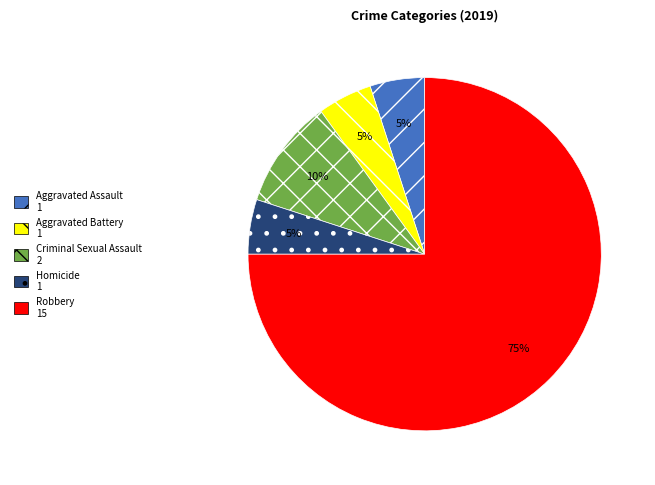

How many slices are in this pie chart?

5